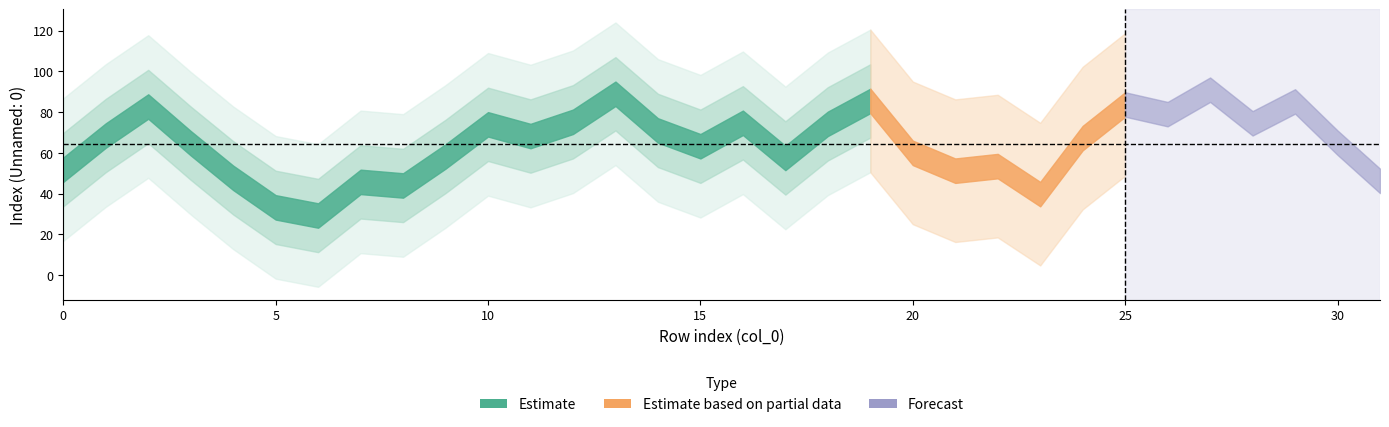

What is the difference between the second highest and second lowest values in the Unnamed: 0 series?

113